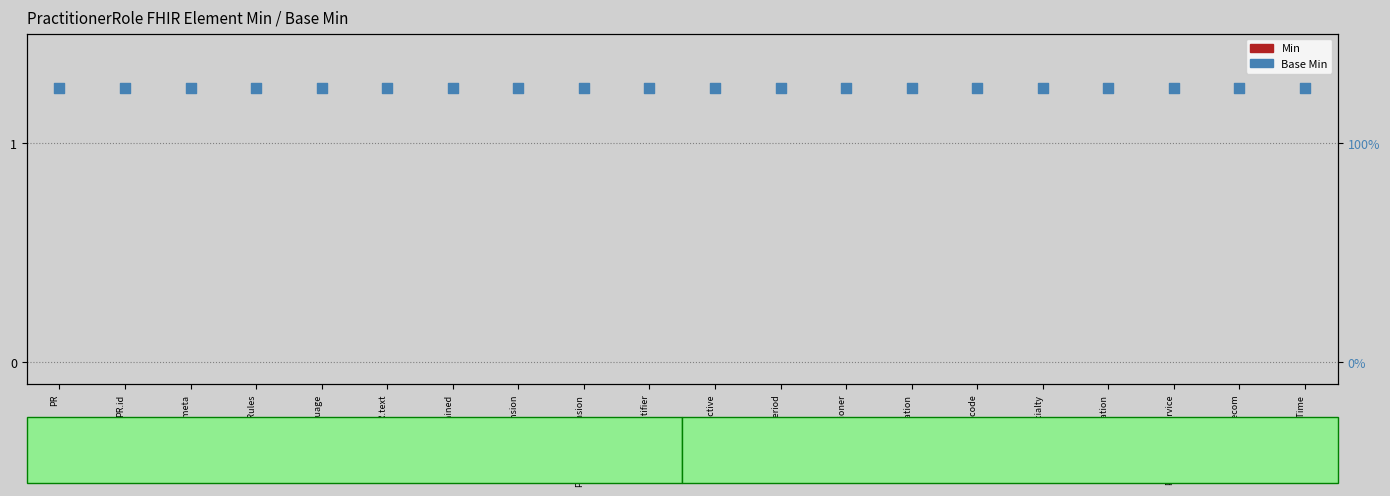

Is the value of Base Min at PR.modifierExtension greater than the value of Min at PR.availableTime?

Yes